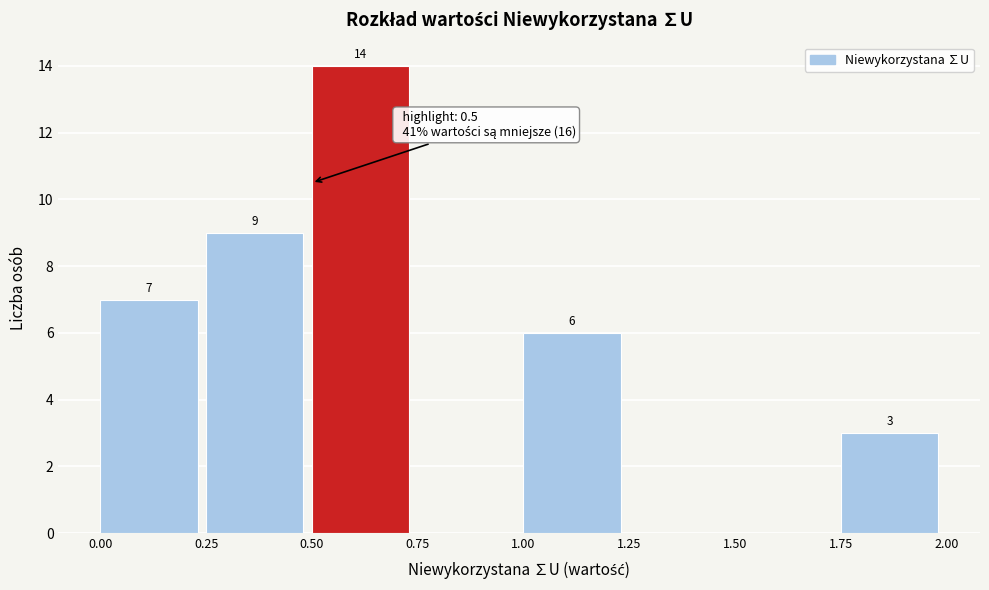

Over which range of the x-axis is the bar tallest?

0.50 to 0.75